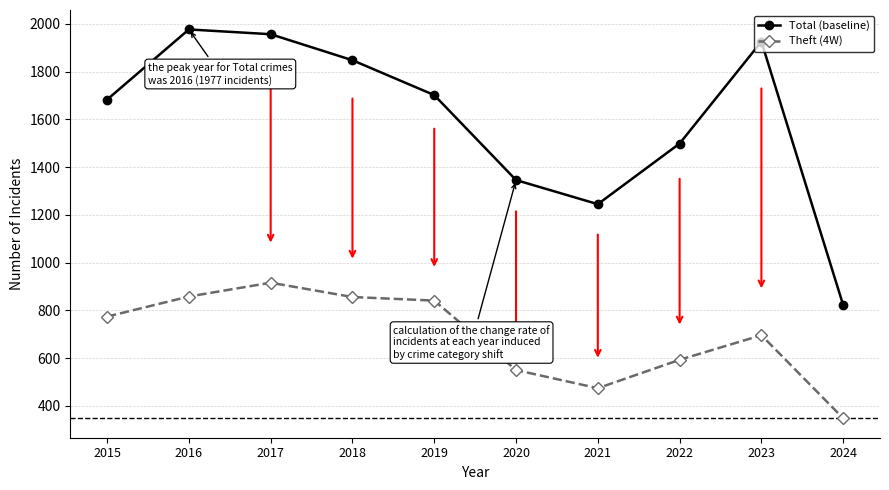

What is the difference between the Total (baseline) values at 2024 and 2016?

1155